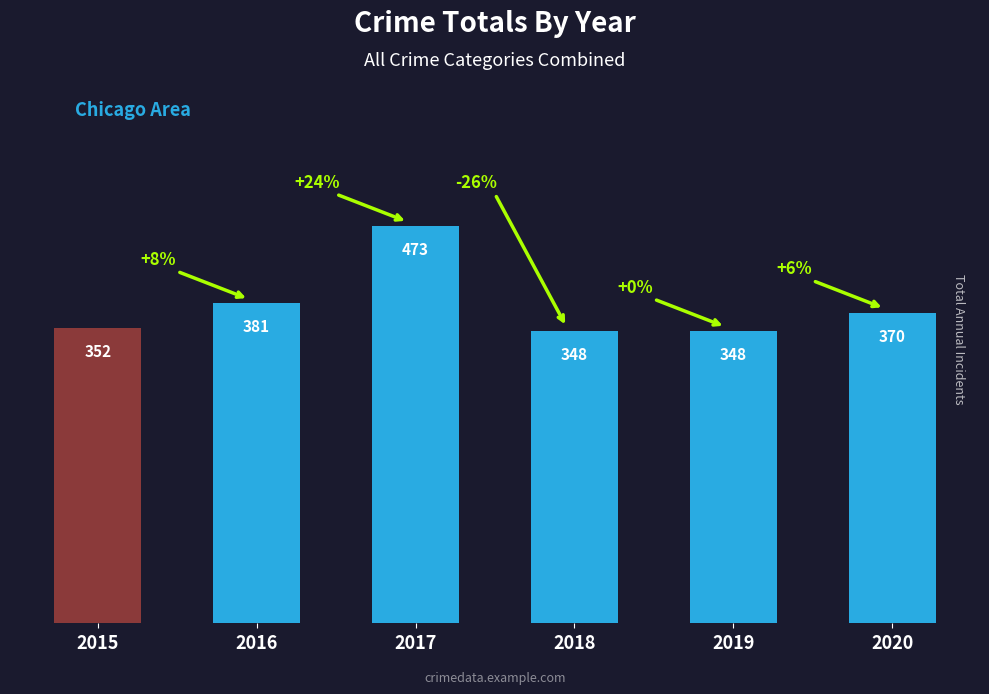

How many data points are less than 370?

3